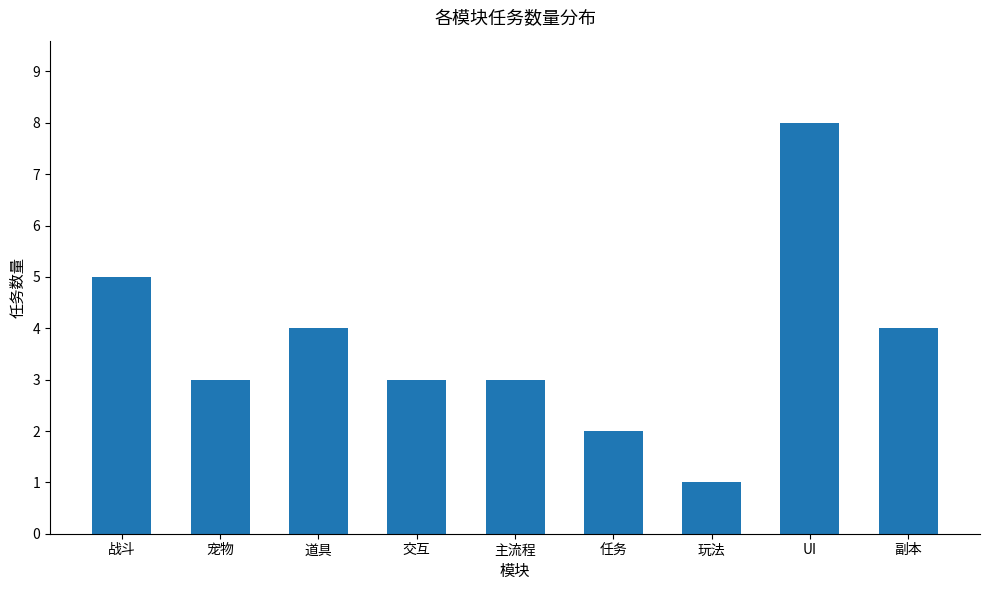

How many distinct data groups are displayed?

1